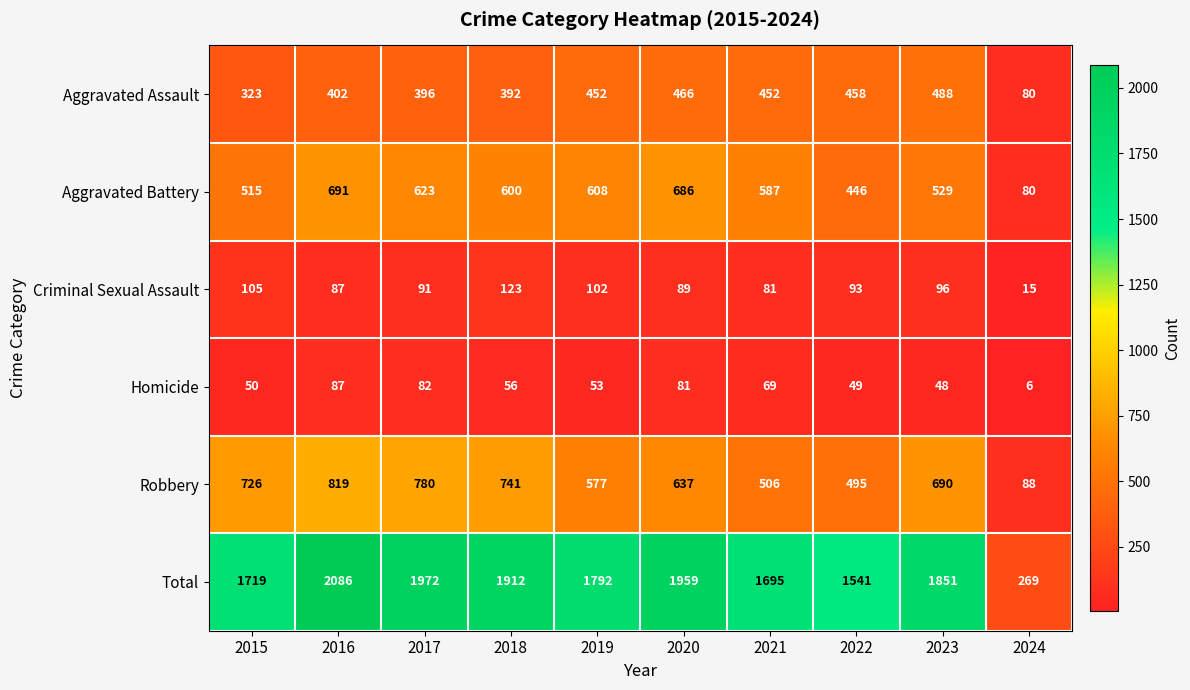

Which series changed the most between 2017 and 2024?

Total